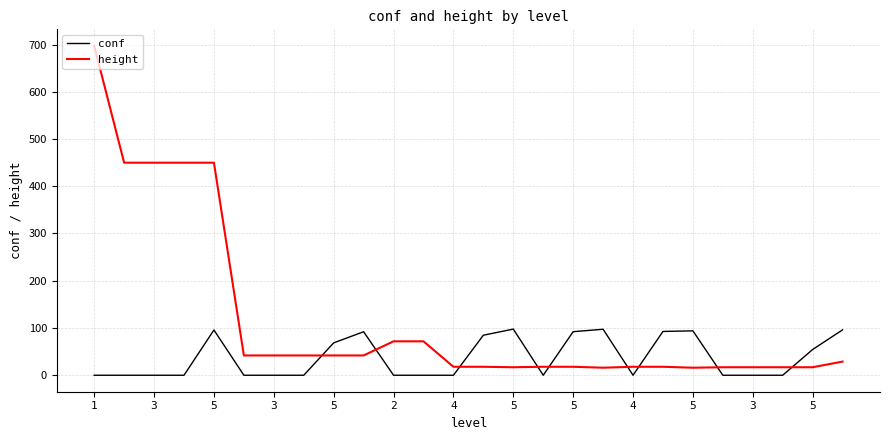

Rank the series by their maximum value, from lowest to highest.

conf, height